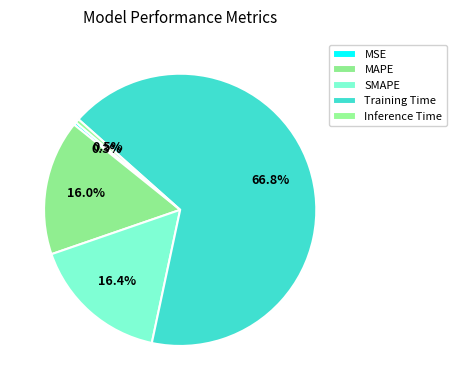

How many segments does this pie chart have?

5